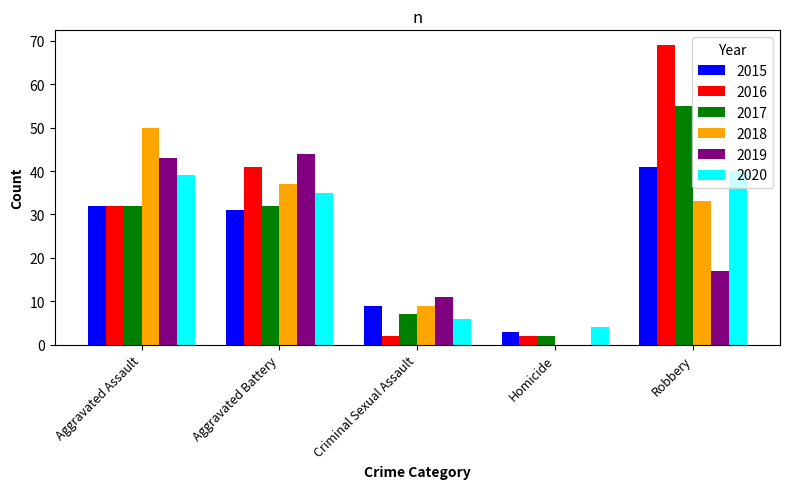

Where does the 2018 series first go above 33?

Aggravated Assault